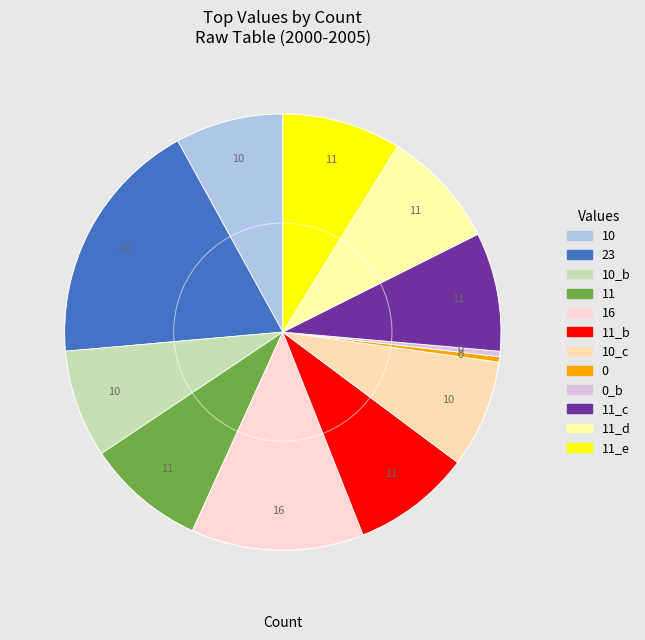

How many segments does this pie chart have?

12